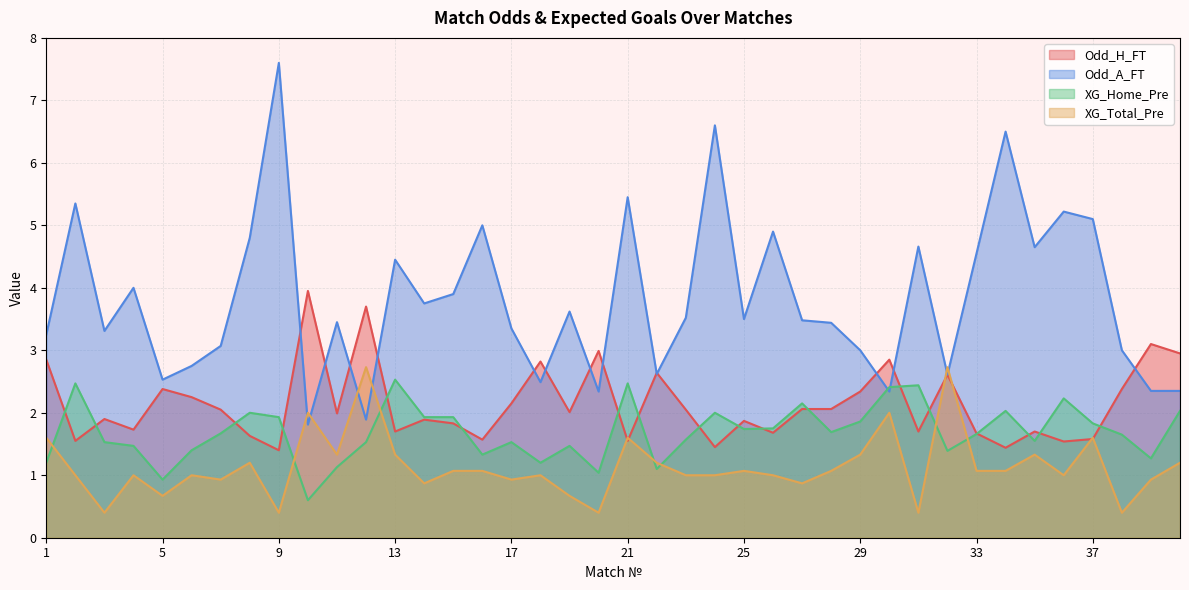

Reading left to right, extract all data points from this chart.

Odd_H_FT: 2.9	1.6	1.9	1.7	2.4	2.2	2.0	1.6	1.4	4.0	2.0	3.7	1.7	1.9	1.8	1.6	2.1	2.8	2.0	3.0	1.6	2.6	2.0	1.4	1.9	1.7	2.1	2.1	2.3	2.9	1.7	2.6	1.7	1.4	1.7	1.5	1.6	2.4	3.1	3.0
Odd_A_FT: 3.2	5.3	3.3	4.0	2.5	2.8	3.1	4.8	7.6	1.8	3.5	1.9	4.5	3.8	3.9	5.0	3.4	2.5	3.6	2.3	5.5	2.6	3.5	6.6	3.5	4.9	3.5	3.4	3.0	2.3	4.7	2.6	4.5	6.5	4.7	5.2	5.1	3.0	2.4	2.4
XG_Home_Pre: 1.2	2.5	1.5	1.5	0.9	1.4	1.7	2.0	1.9	0.6	1.1	1.5	2.5	1.9	1.9	1.3	1.5	1.2	1.5	1.0	2.5	1.1	1.6	2.0	1.7	1.8	2.1	1.7	1.9	2.4	2.4	1.4	1.7	2.0	1.6	2.2	1.8	1.6	1.3	2.0
XG_Total_Pre: 1.6	1.0	0.4	1.0	0.7	1.0	0.9	1.2	0.4	2.0	1.3	2.7	1.3	0.9	1.1	1.1	0.9	1.0	0.7	0.4	1.6	1.2	1.0	1.0	1.1	1.0	0.9	1.1	1.3	2.0	0.4	2.7	1.1	1.1	1.3	1.0	1.6	0.4	0.9	1.2